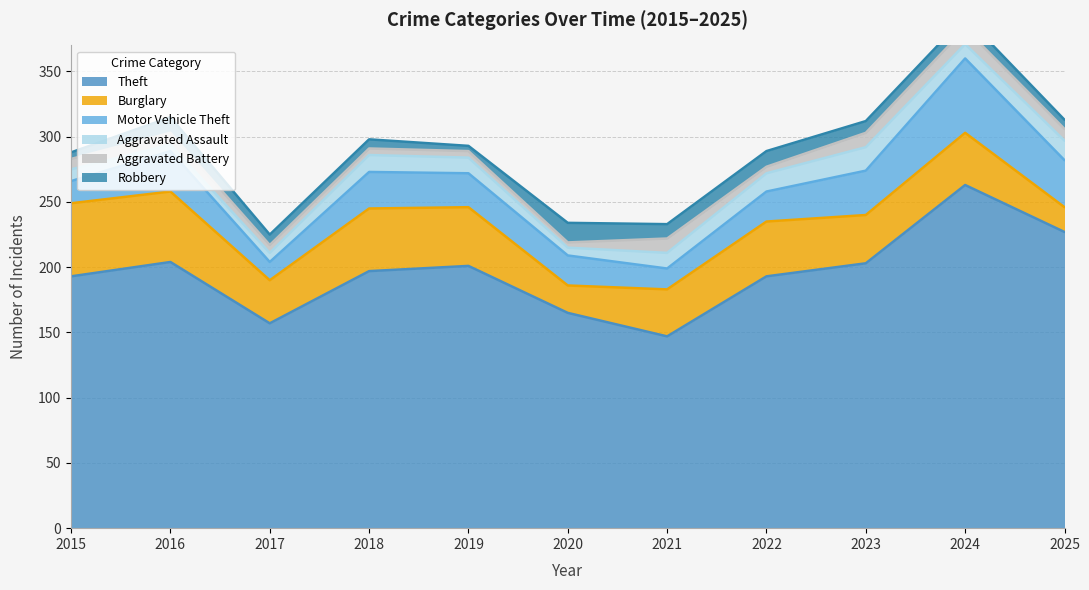

What are all the series names shown in the legend?

Theft, Burglary, Motor Vehicle Theft, Aggravated Assault, Aggravated Battery, Robbery